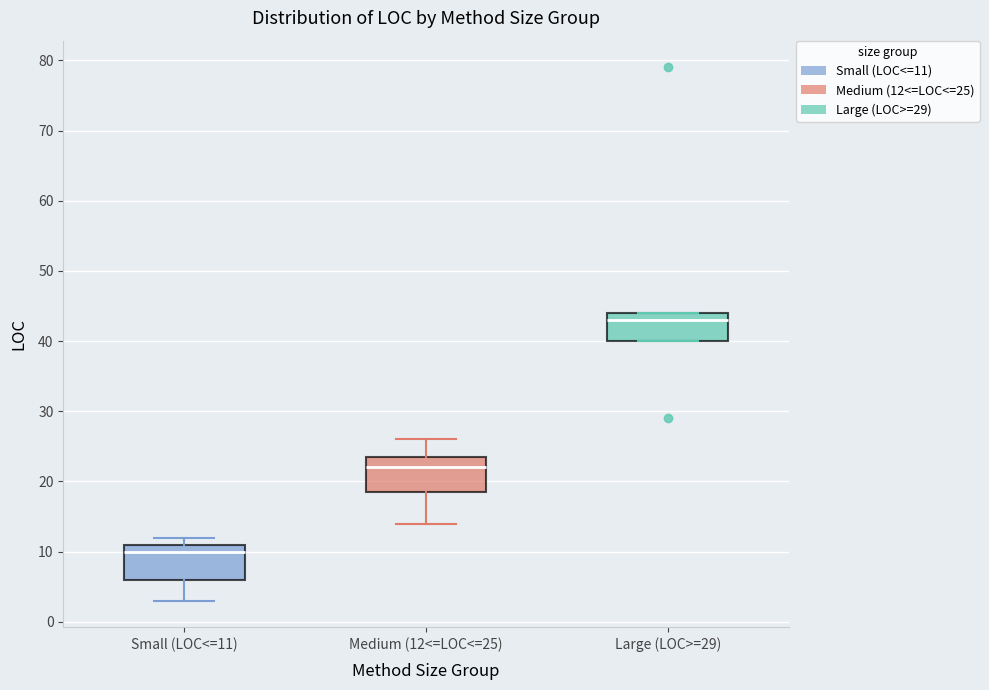

Reading left to right, transcribe this box plot: for each box, give where its median line is, the range the box spans, and where its two whiskers end, as read against the y-axis. The values are not printed on the chart, so give them approximately, as read against the axis.

Small (LOC<=11): median 10, box 6 to 11, whiskers 3 to 12
Medium (12<=LOC<=25): median 22, box 19 to 24, whiskers 14 to 26
Large (LOC>=29): median 43, box 40 to 44, whiskers 40 to 44